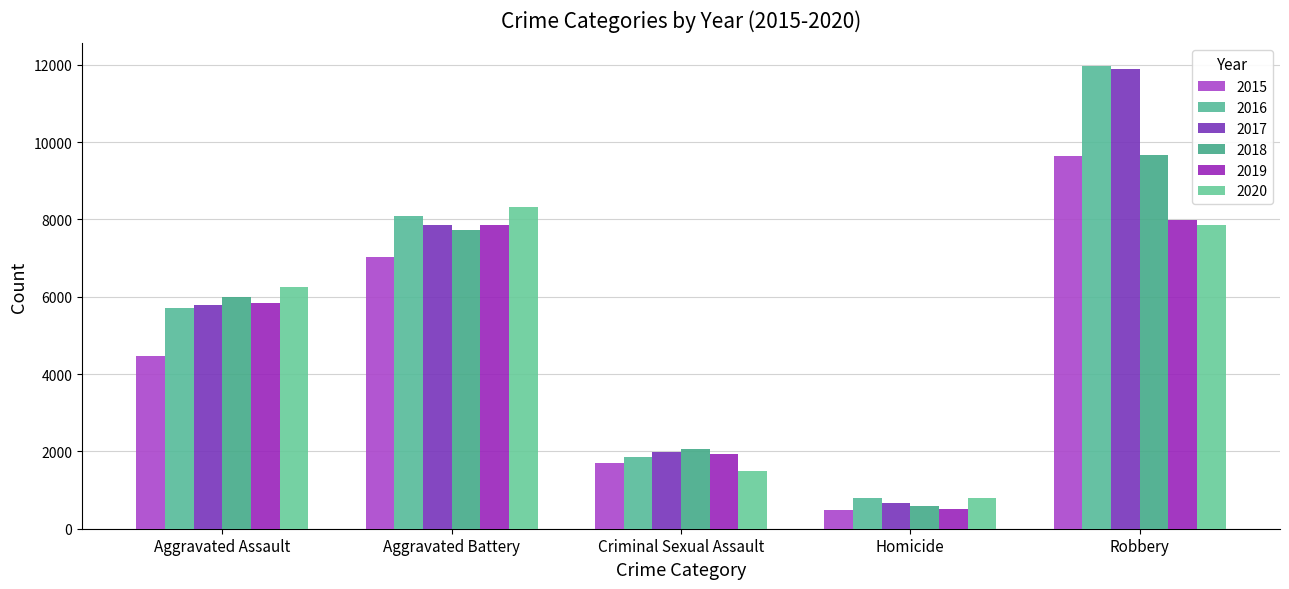

Reading right to left, transcribe all the data shown in this chart.

2015: Robbery=9638	Homicide=496	Criminal Sexual Assault=1710	Aggravated Battery=7018	Aggravated Assault=4480
2016: Robbery=11960	Homicide=786	Criminal Sexual Assault=1867	Aggravated Battery=8085	Aggravated Assault=5713
2017: Robbery=11881	Homicide=672	Criminal Sexual Assault=1993	Aggravated Battery=7845	Aggravated Assault=5793
2018: Robbery=9681	Homicide=588	Criminal Sexual Assault=2051	Aggravated Battery=7734	Aggravated Assault=6002
2019: Robbery=7995	Homicide=499	Criminal Sexual Assault=1929	Aggravated Battery=7858	Aggravated Assault=5841
2020: Robbery=7855	Homicide=787	Criminal Sexual Assault=1504	Aggravated Battery=8320	Aggravated Assault=6265